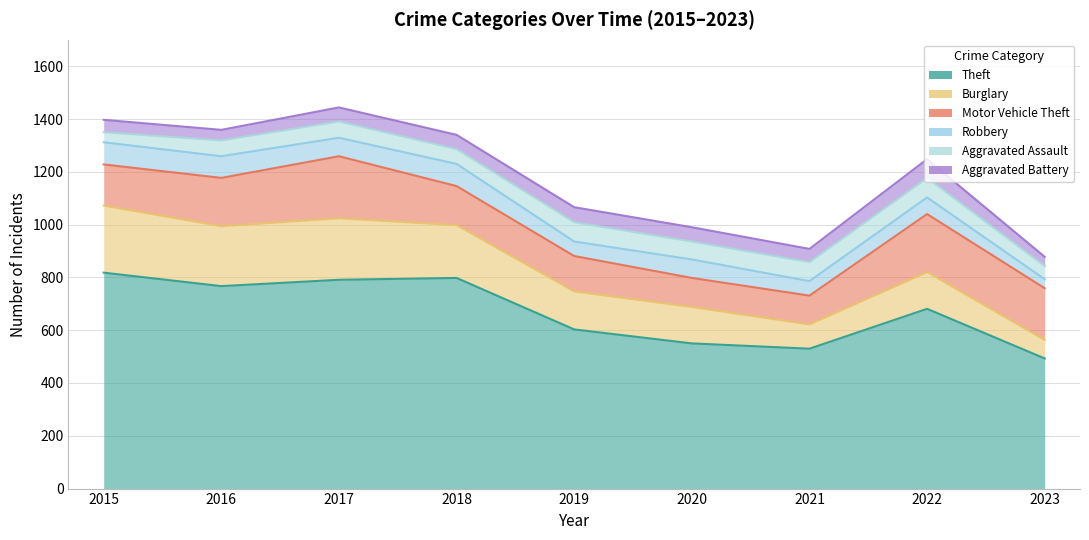

What is the minimum value shown in the chart?

34